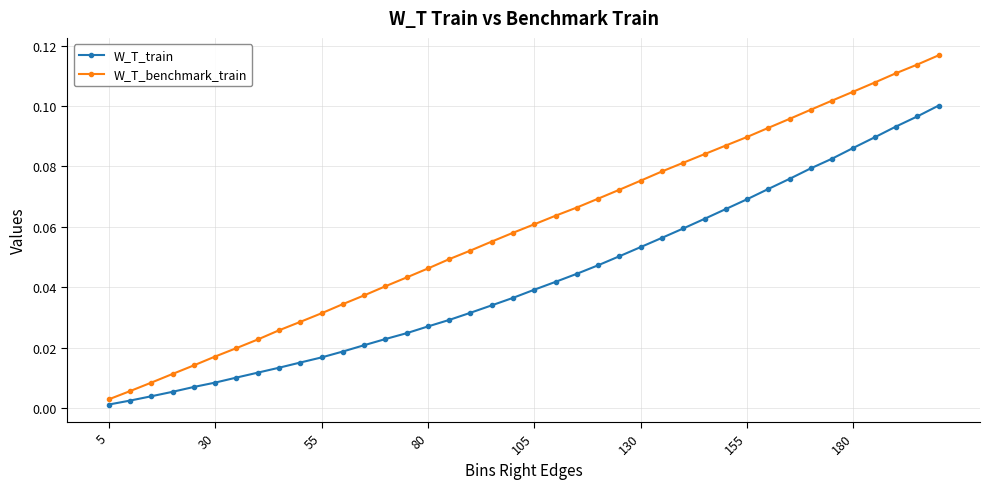

True or false: W_T_train has more than 1 interior local peaks.

False